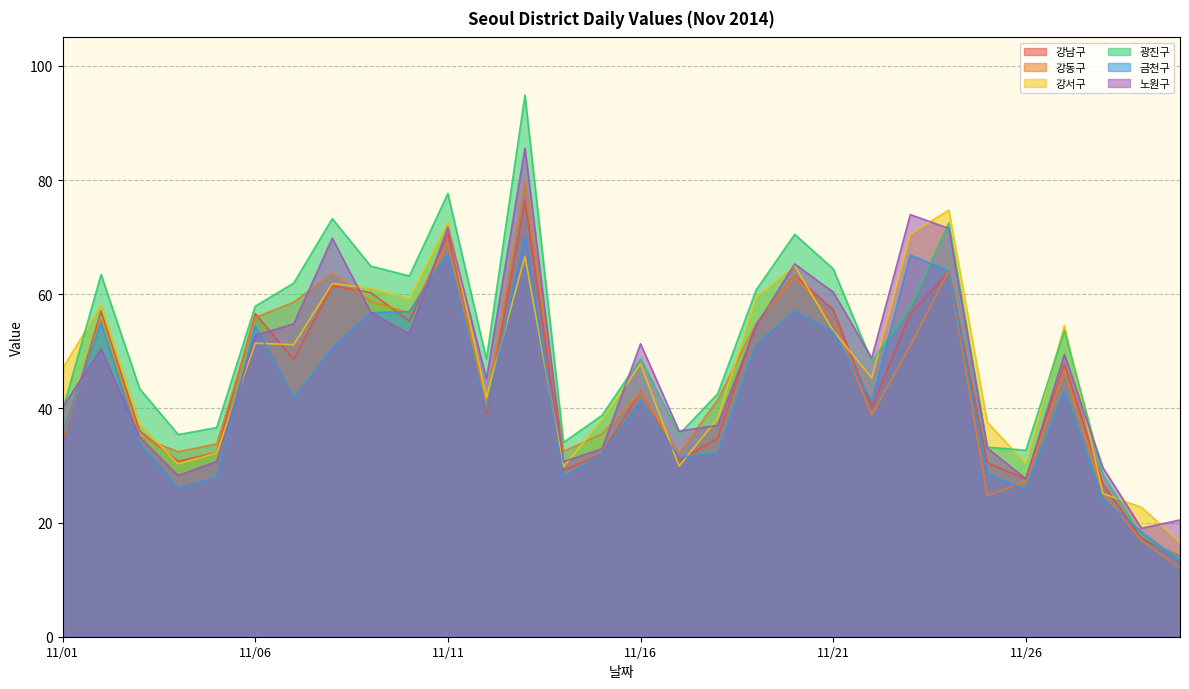

Is it true that 노원구 equals 29.6 at 20141128?

True